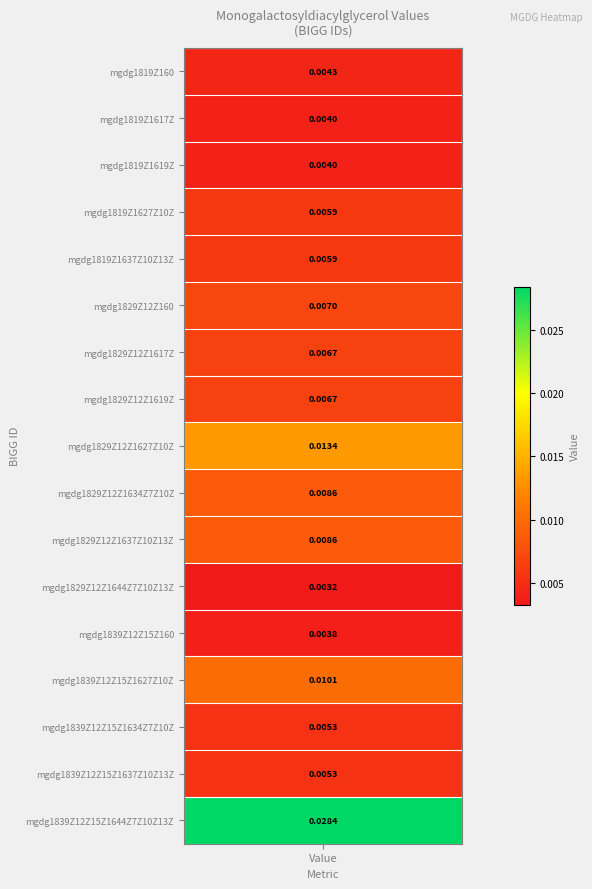

The value at 7 is 0.0. True or false?

False